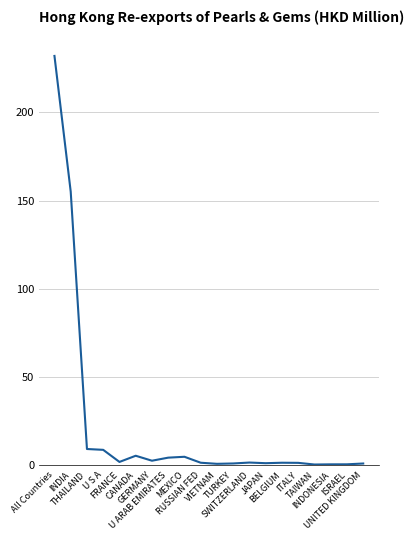

What is the difference between the maximum and minimum values?

231.5